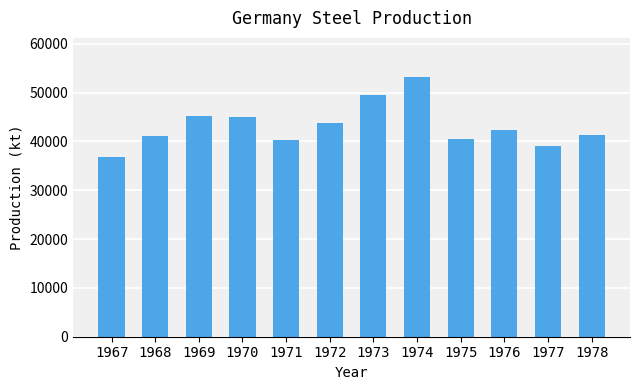

What is the smallest value displayed?

36744